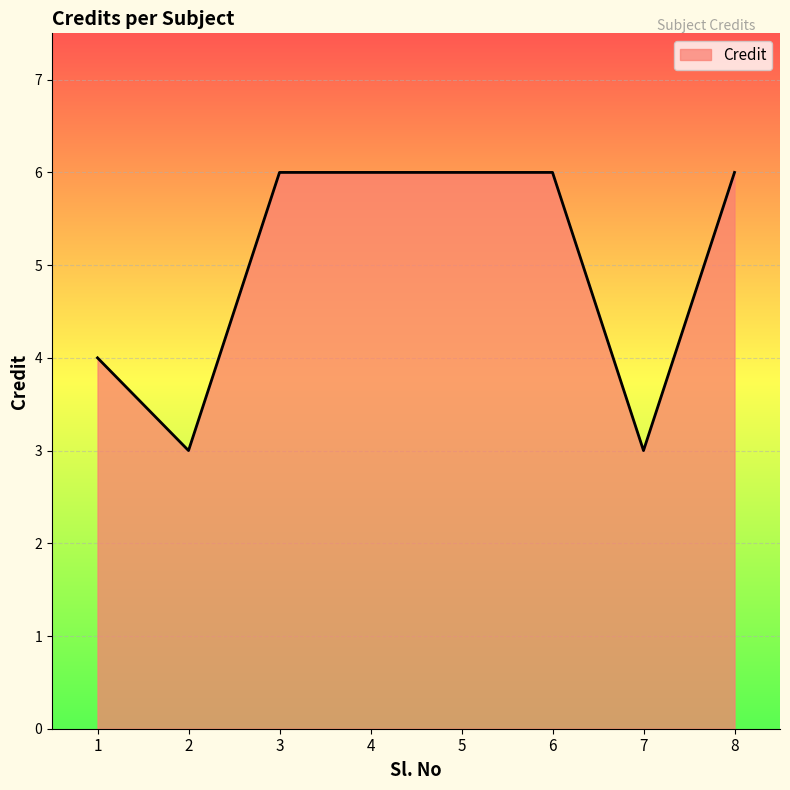

Where is the first local minimum?

2